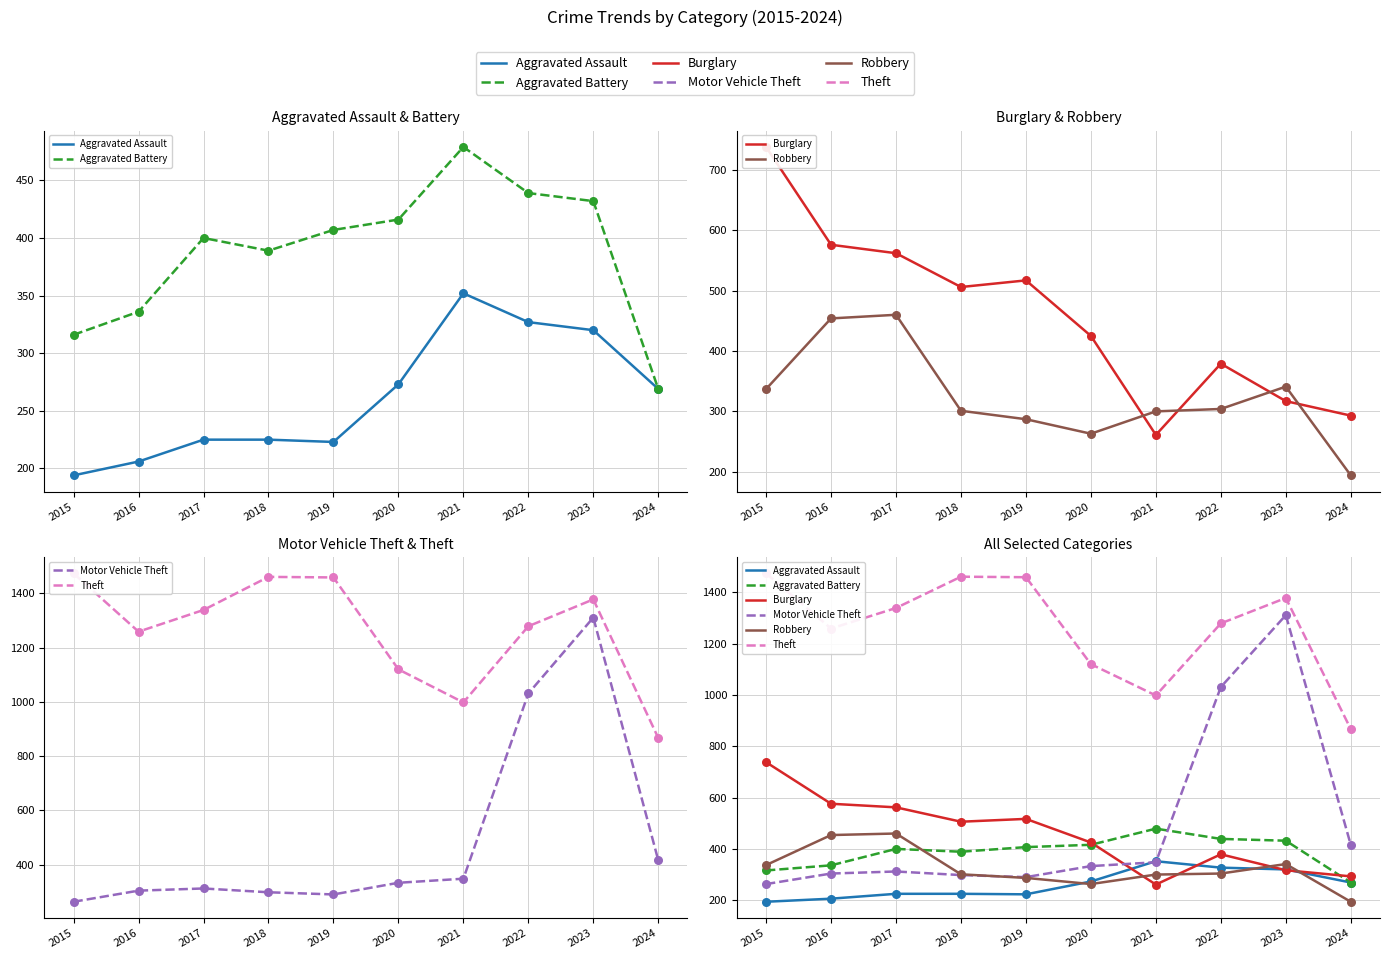

Which series has the largest Y range (max minus min)?

Motor Vehicle Theft